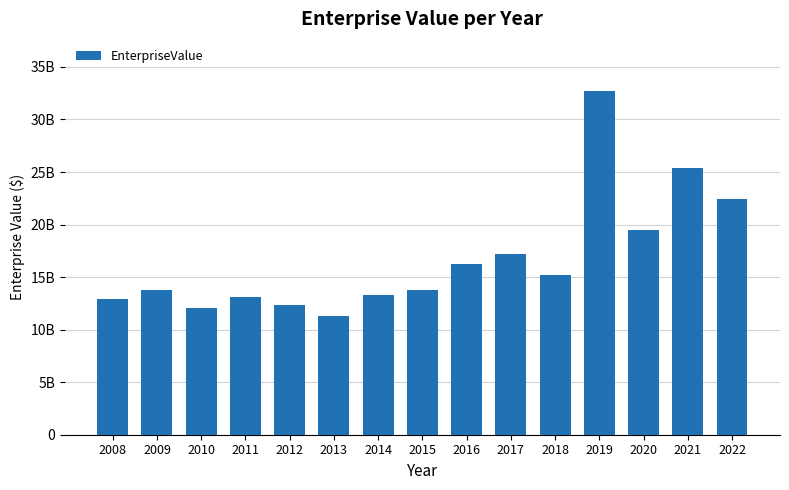

At which label does the data first exceed 13797685000?

2016